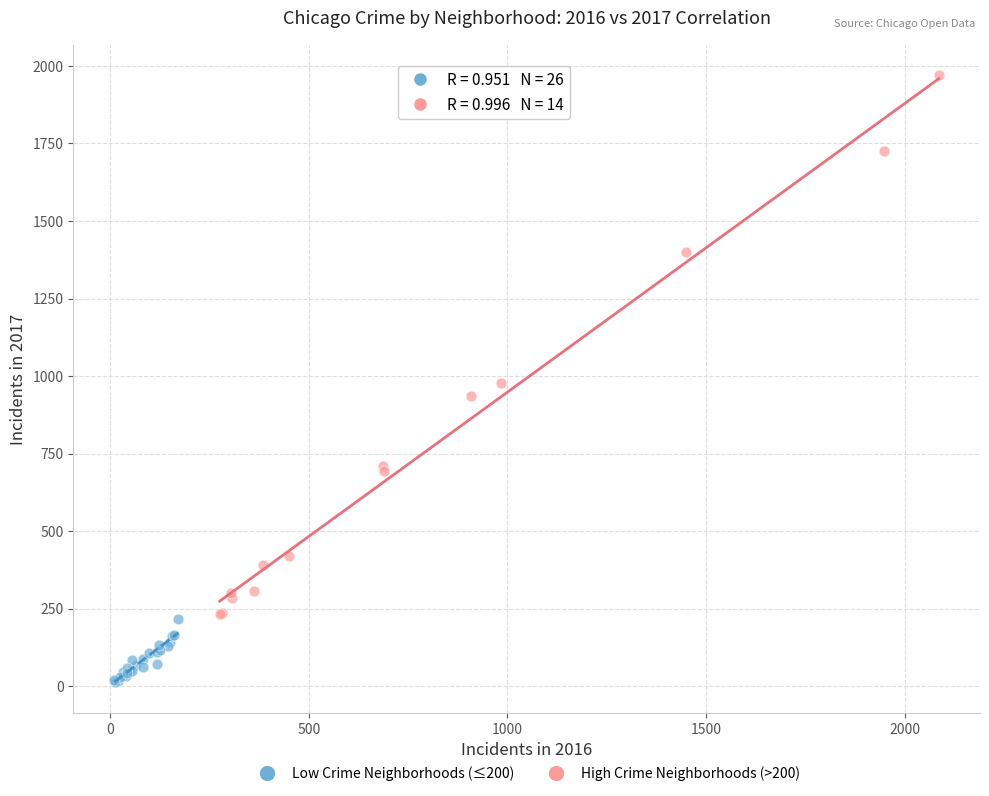

What are all the series names shown in the legend?

Low Crime Neighborhoods (≤200), High Crime Neighborhoods (>200)